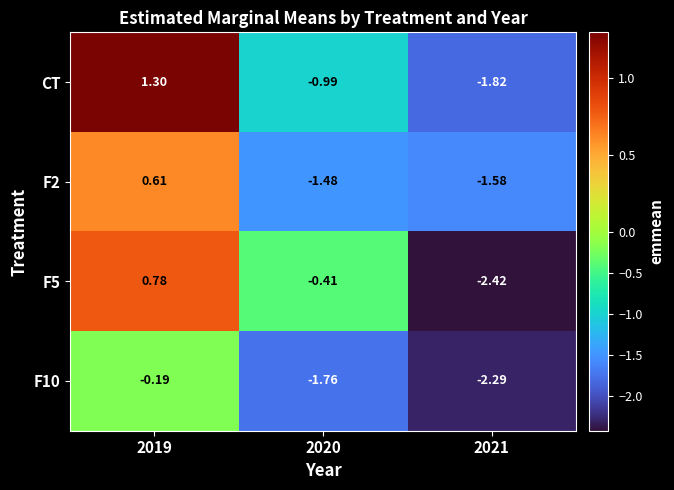

How many series are shown in this chart?

4